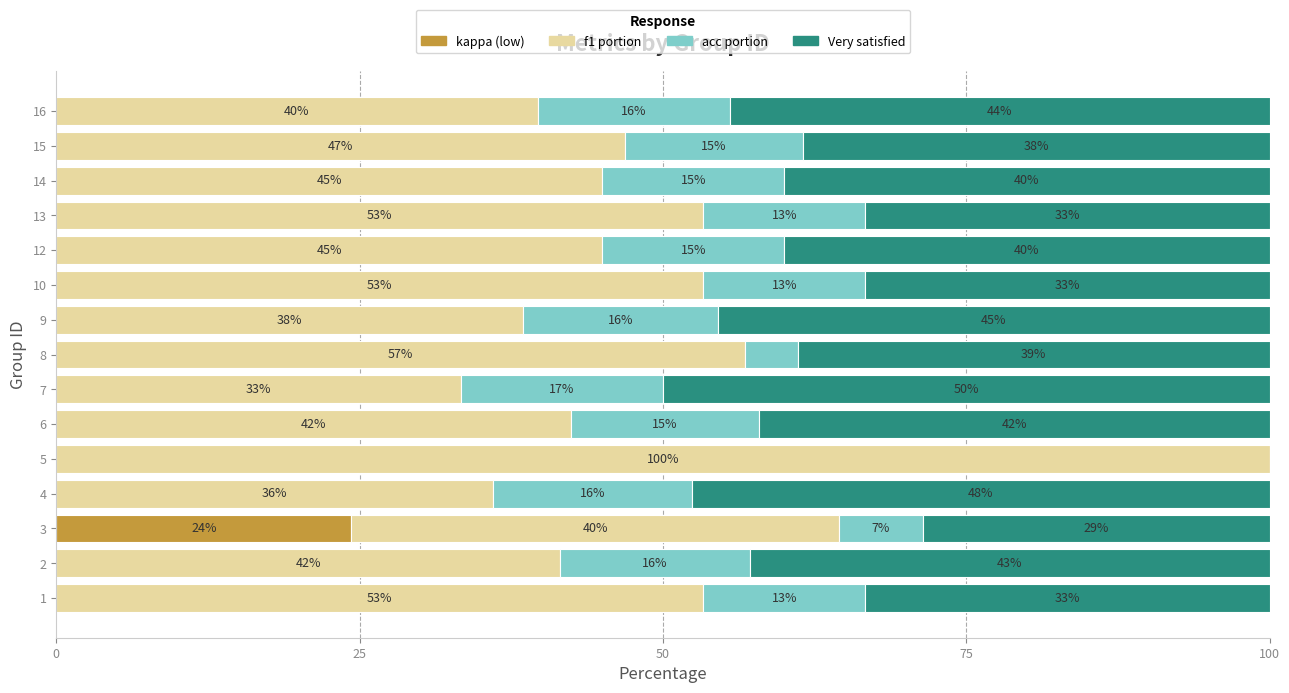

Is it true that kappa (low) equals 0.0 at 2?

True